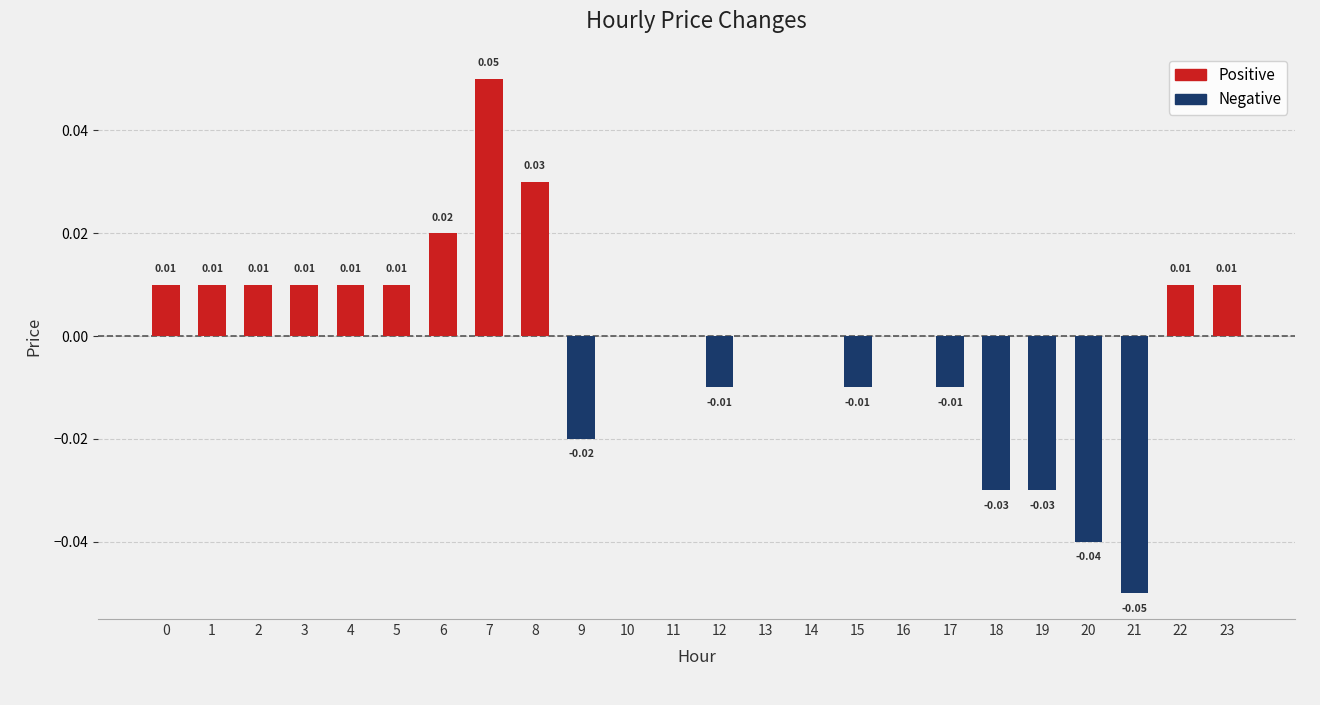

Between 17 and 8, which is larger?

8